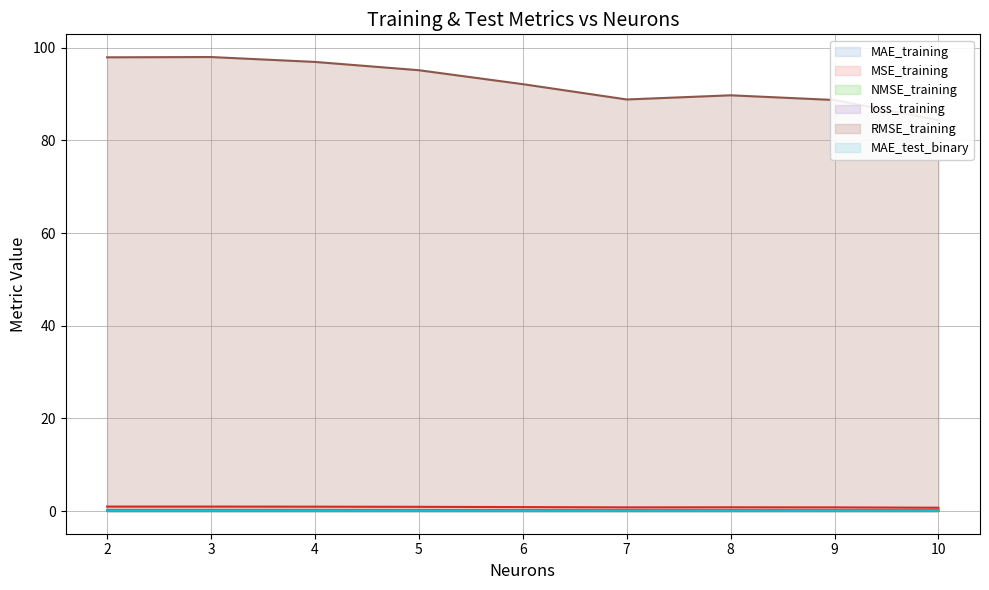

True or false: MSE_training and MAE_training intersect in this chart.

False